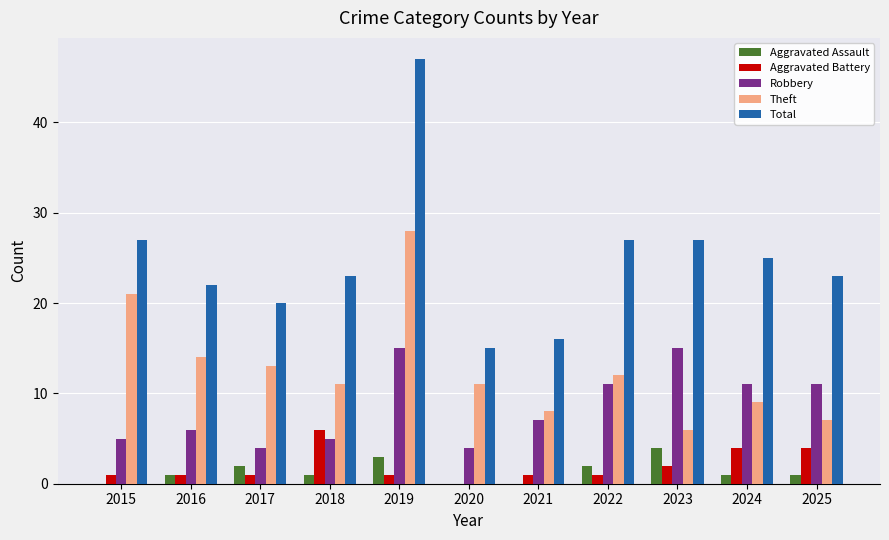

Which category has the highest value across all series?

2019